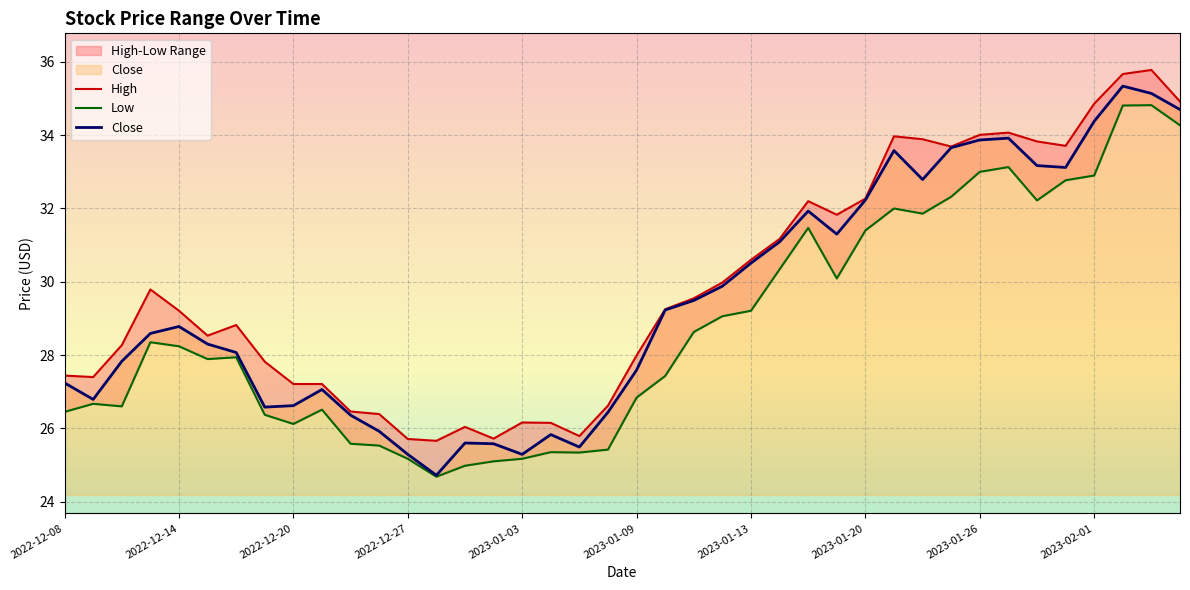

Reading left to right, extract all data points from this chart.

High: 27.4	27.4	28.3	29.8	29.2	28.5	28.8	27.8	27.2	27.2	26.5	26.4	25.7	25.7	26.0	25.7	26.2	26.1	25.8	26.6	28.0	29.2	29.6	30.0	30.6	31.2	32.2	31.8	32.3	34.0	33.9	33.7	34.0	34.1	33.8	33.7	34.9	35.7	35.8	34.9
Low: 26.4	26.7	26.6	28.4	28.2	27.9	27.9	26.4	26.1	26.5	25.6	25.5	25.2	24.7	25.0	25.1	25.2	25.4	25.3	25.4	26.8	27.4	28.6	29.1	29.2	30.3	31.5	30.1	31.4	32.0	31.9	32.3	33.0	33.1	32.2	32.8	32.9	34.8	34.8	34.3
Close: 27.2	26.8	27.8	28.6	28.8	28.3	28.1	26.6	26.6	27.1	26.4	25.9	25.3	24.7	25.6	25.6	25.3	25.8	25.5	26.4	27.6	29.2	29.5	29.9	30.5	31.1	31.9	31.3	32.2	33.6	32.8	33.7	33.9	33.9	33.2	33.1	34.4	35.3	35.1	34.7